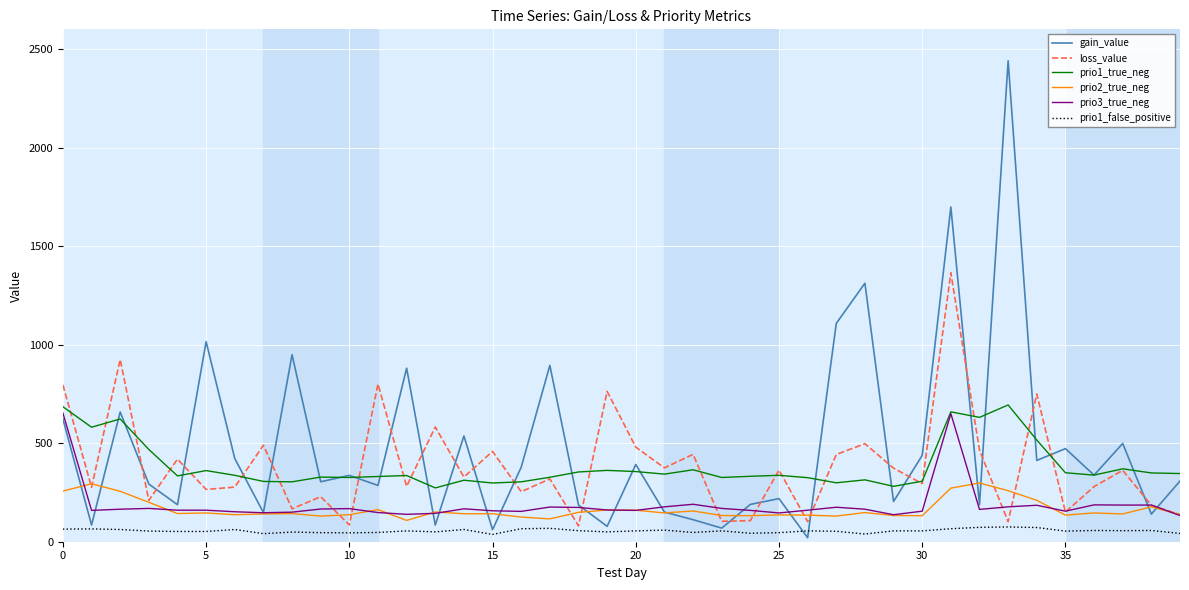

Which series has the widest spread of values?

gain_value